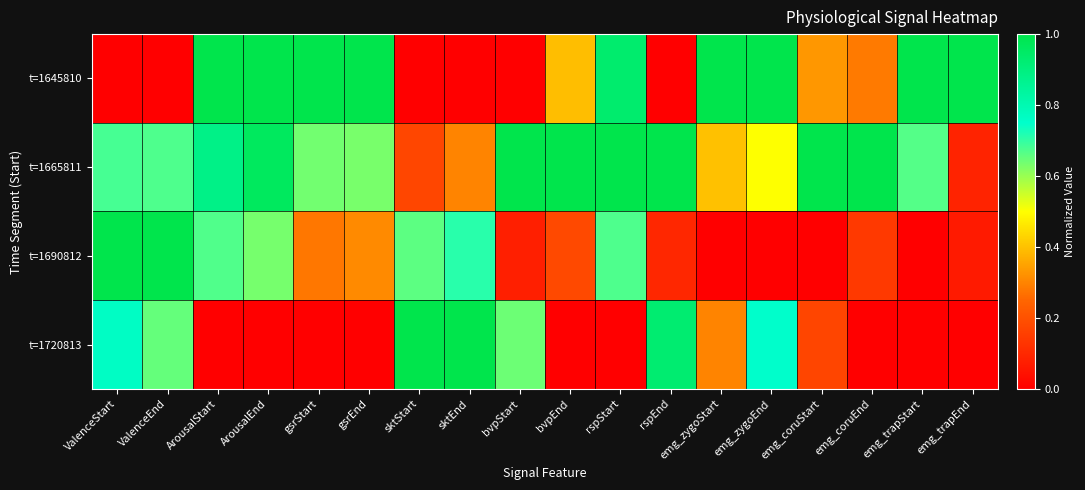

Which series has the largest total across all categories?

t=1665811